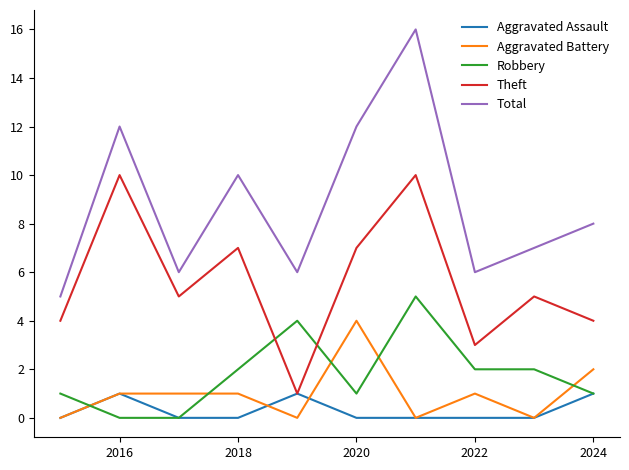

True or false: Aggravated Battery and Theft intersect in this chart.

False